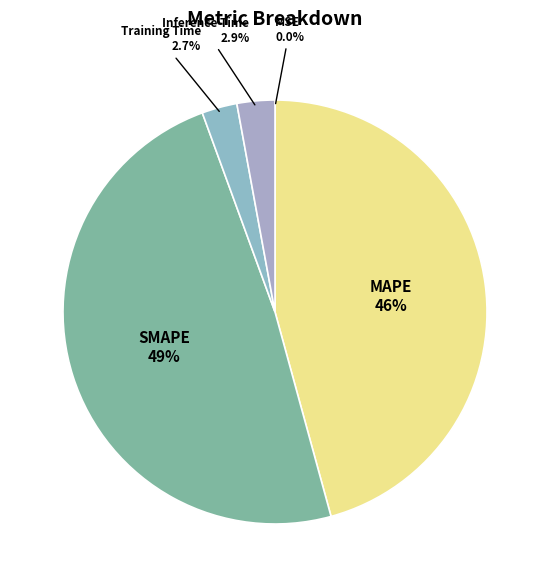

To the nearest percent, what is the difference between the largest and smallest slice percentages?

49%